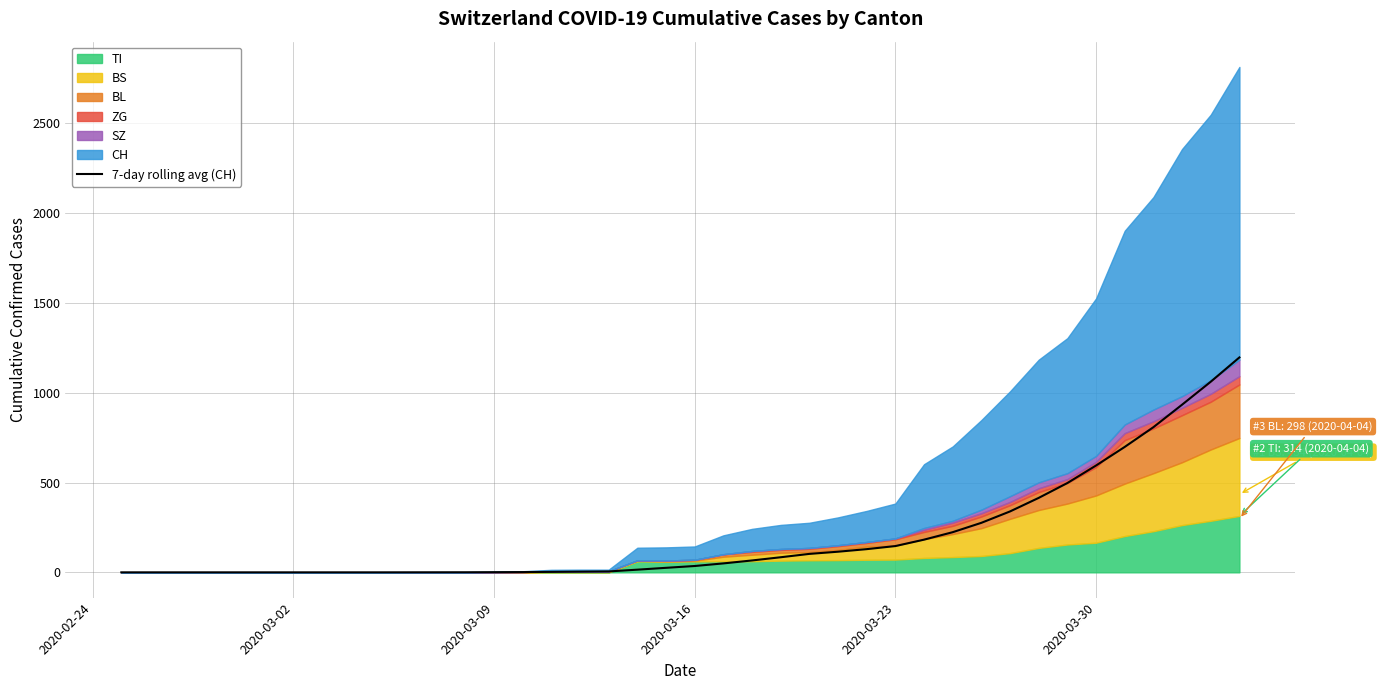

What is the maximum value for 7-day rolling avg (CH)?

1196.6